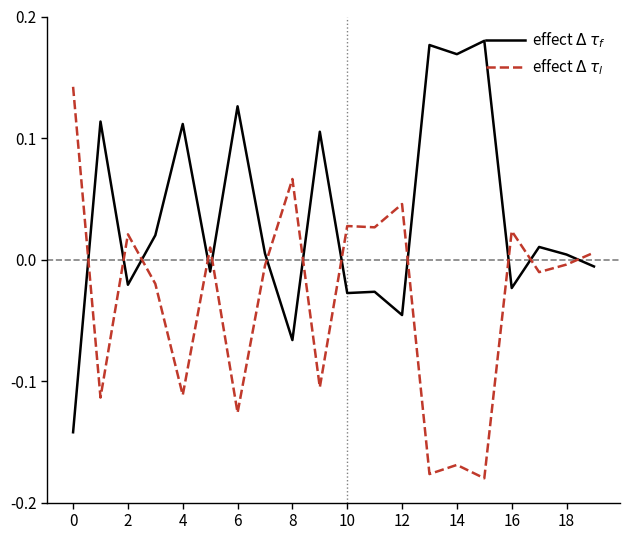

How many times do effect $\Delta$ $\tau_f$ and effect $\Delta$ $\tau_l$ cross each other?

12